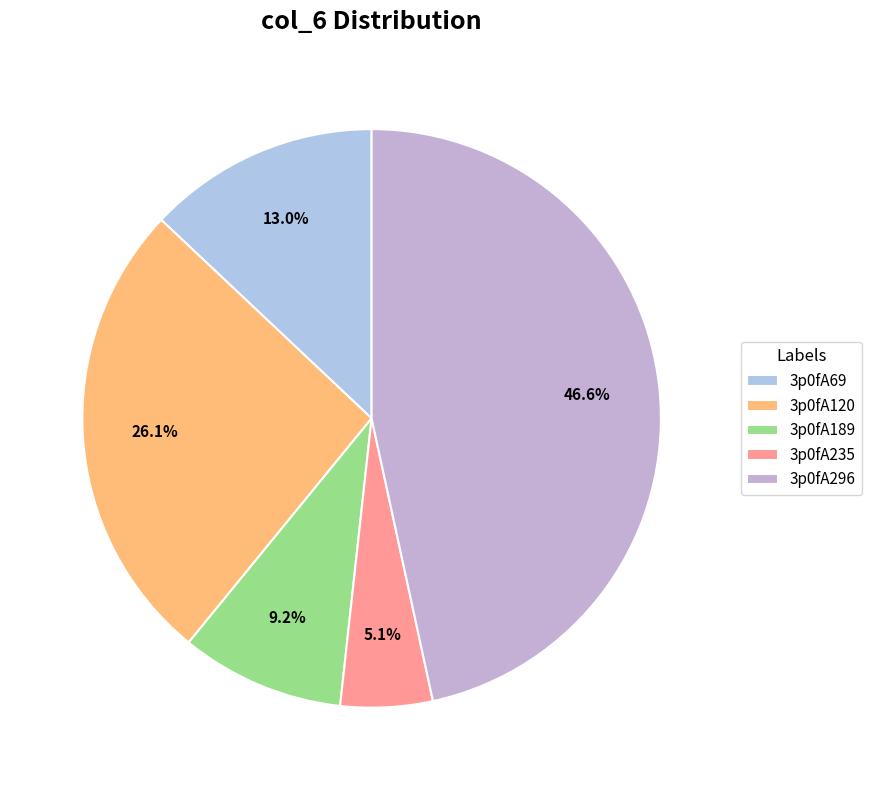

Rank the categories by value from highest to lowest.

3p0fA296, 3p0fA120, 3p0fA69, 3p0fA189, 3p0fA235